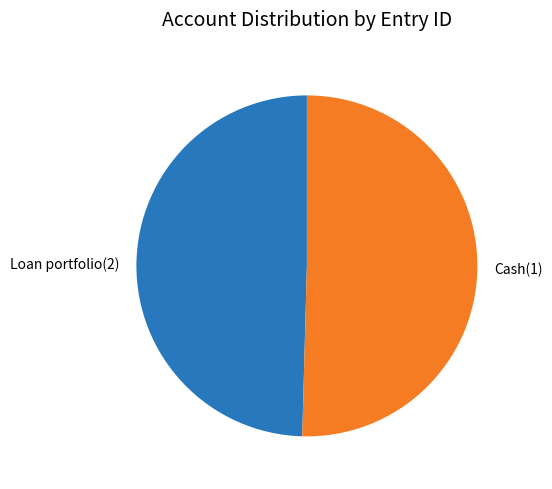

What is the ratio of the value at Cash(1) to the value at Loan portfolio(2)?

1.0